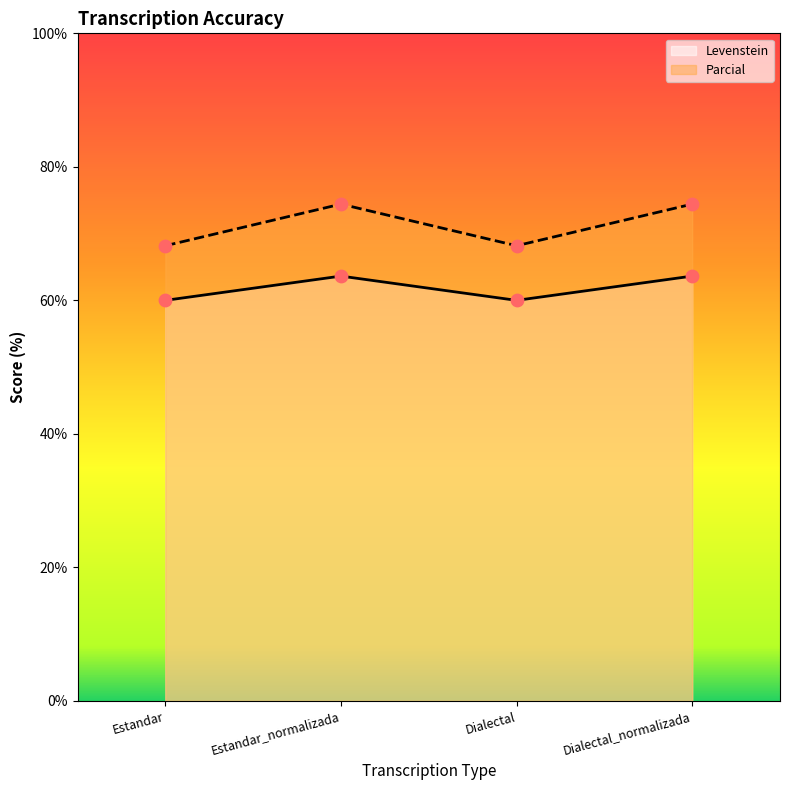

Which series has the widest spread of Y values?

Parcial